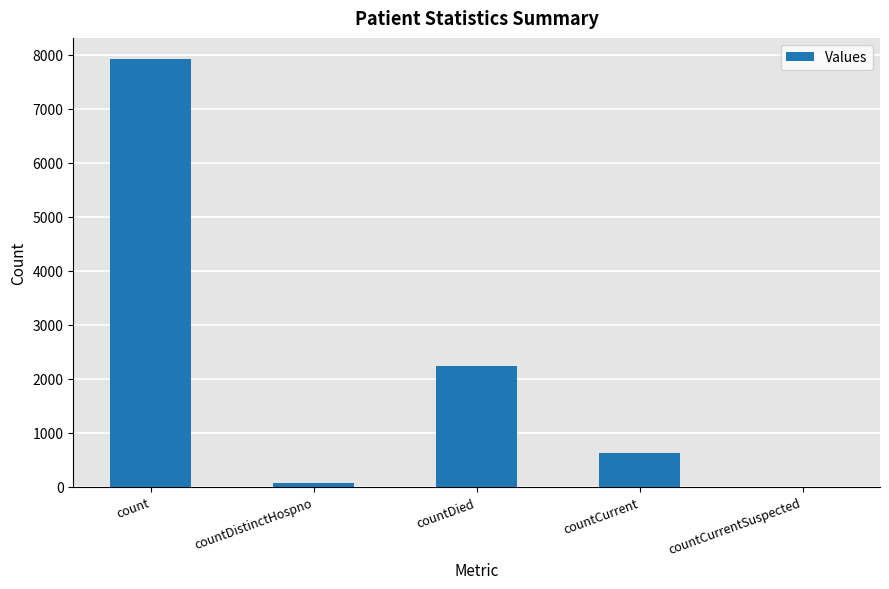

The value at count is 14079. True or false?

False